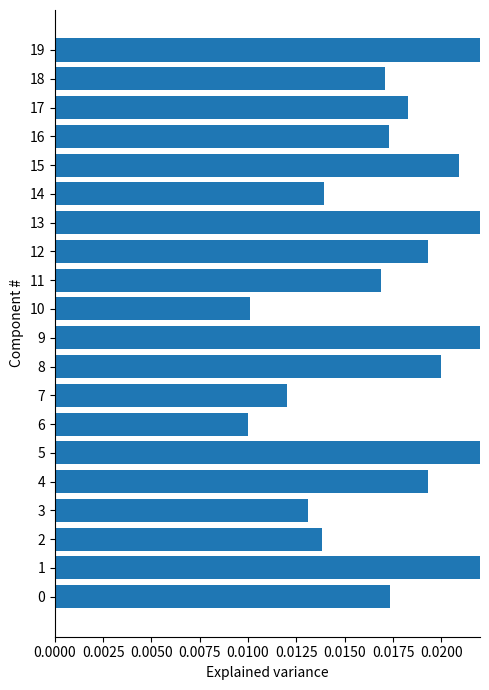

How many values are between 0 and 1?

20